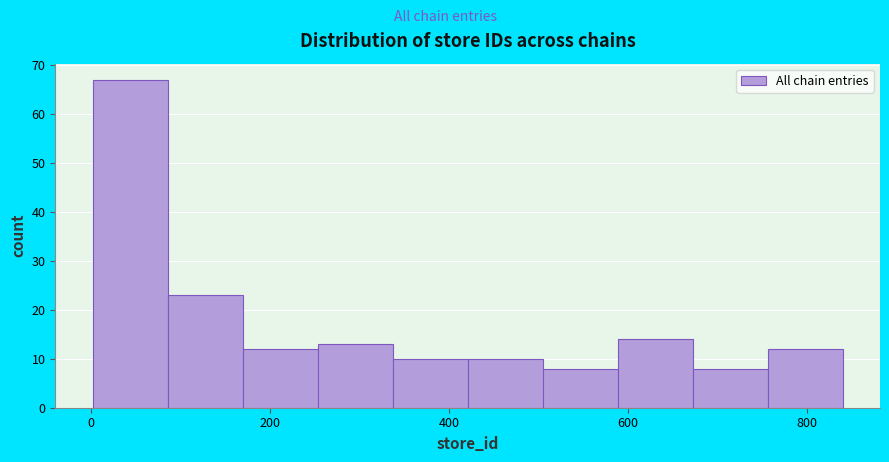

Which range on the x-axis has the tallest bar?

0 to 80